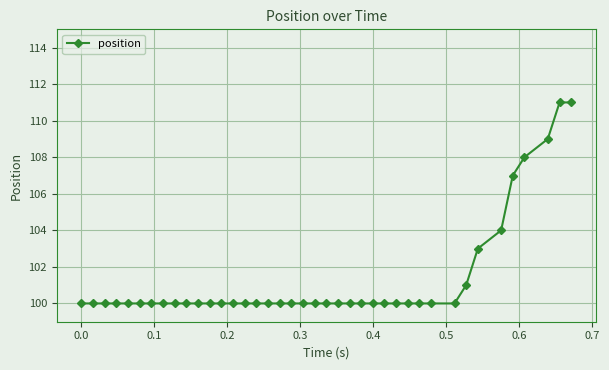

What is the value of the 11th point from the left?

100